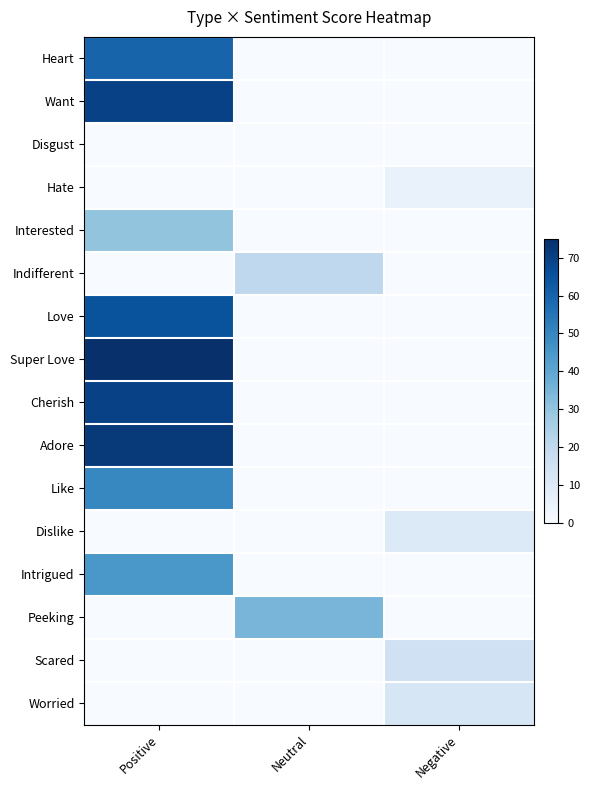

How many data points does each series have?

3